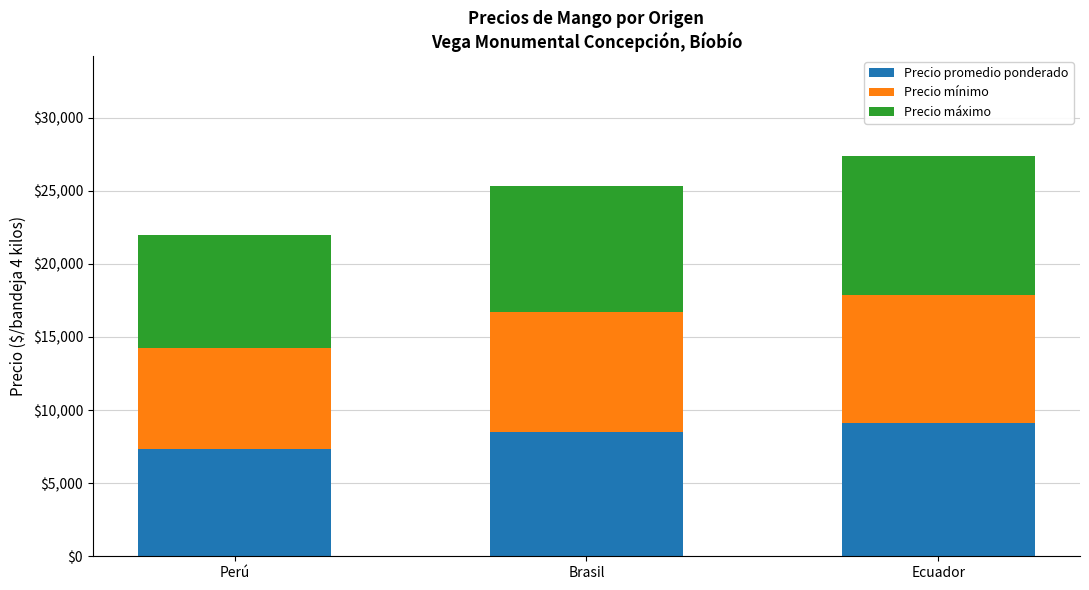

What is the total value across all series at Ecuador?

27375